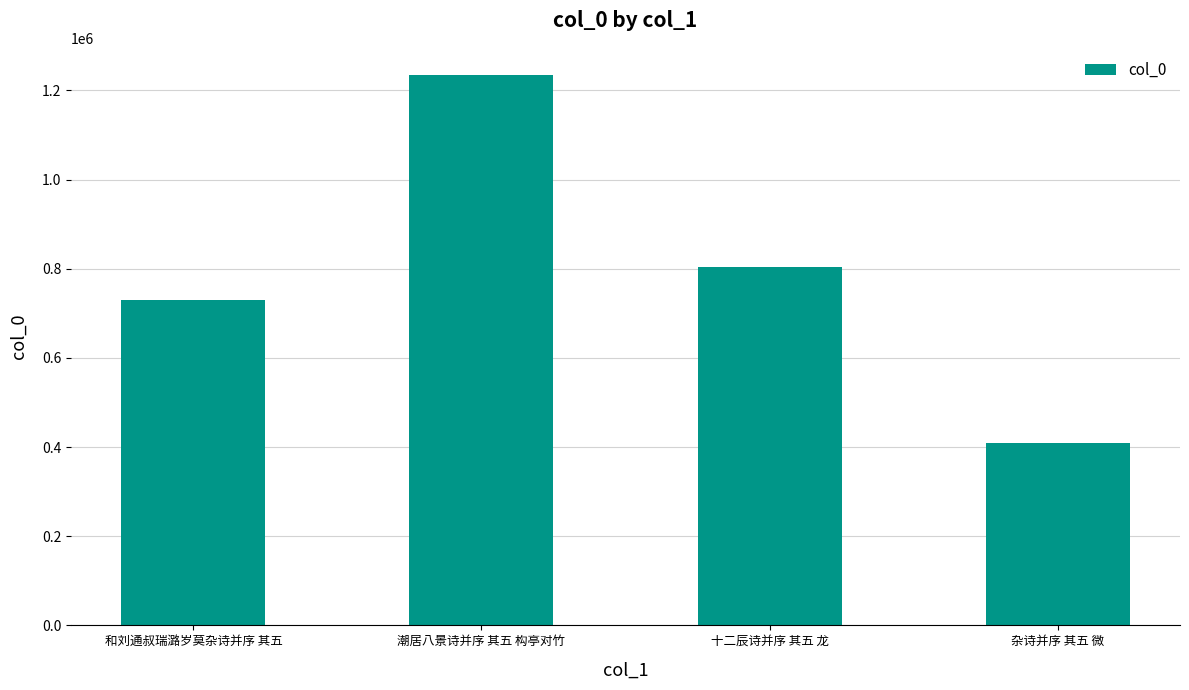

Rank the categories by value from lowest to highest.

杂诗并序 其五 微, 和刘通叔瑞潞岁莫杂诗并序 其五, 十二辰诗并序 其五 龙, 潮居八景诗并序 其五 构亭对竹